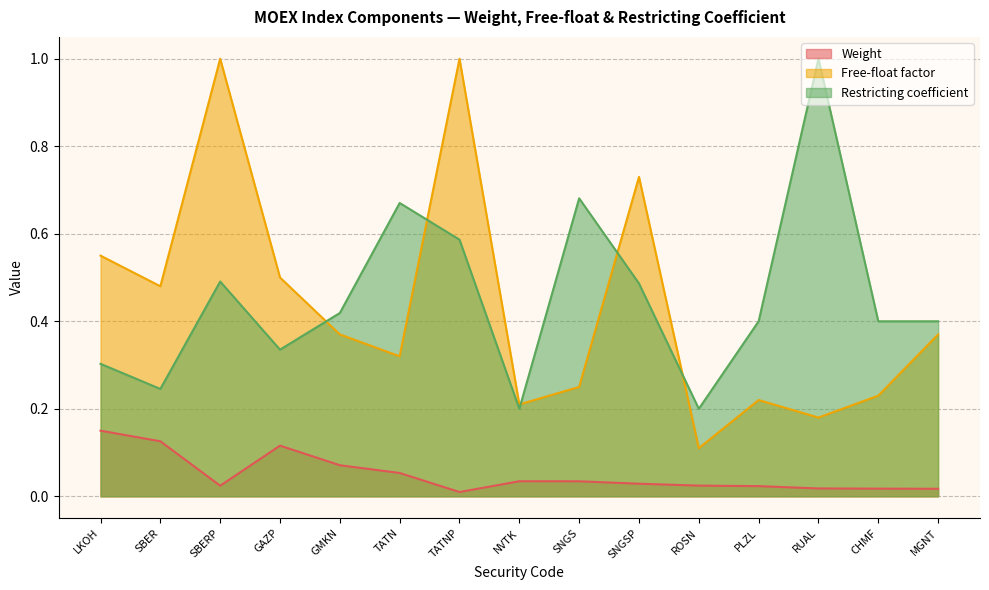

In Weight, how many points are higher than both neighbors (excluding endpoints)?

2